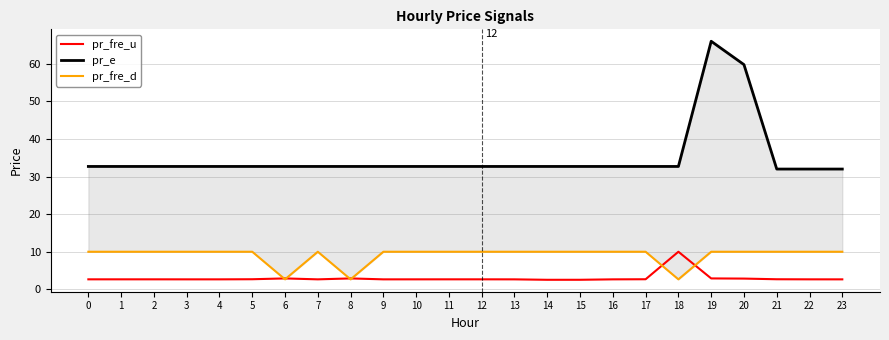

After their last crossing, which series has the higher values: pr_fre_u or pr_fre_d?

pr_fre_d